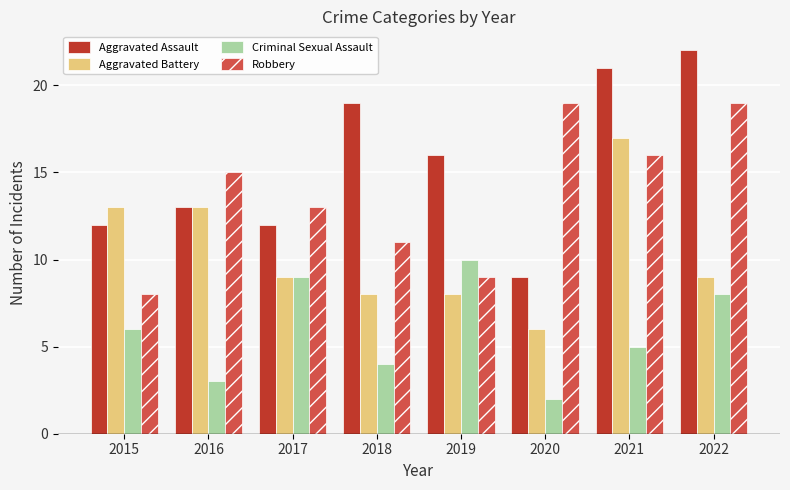

What is the minimum value shown in the chart?

2